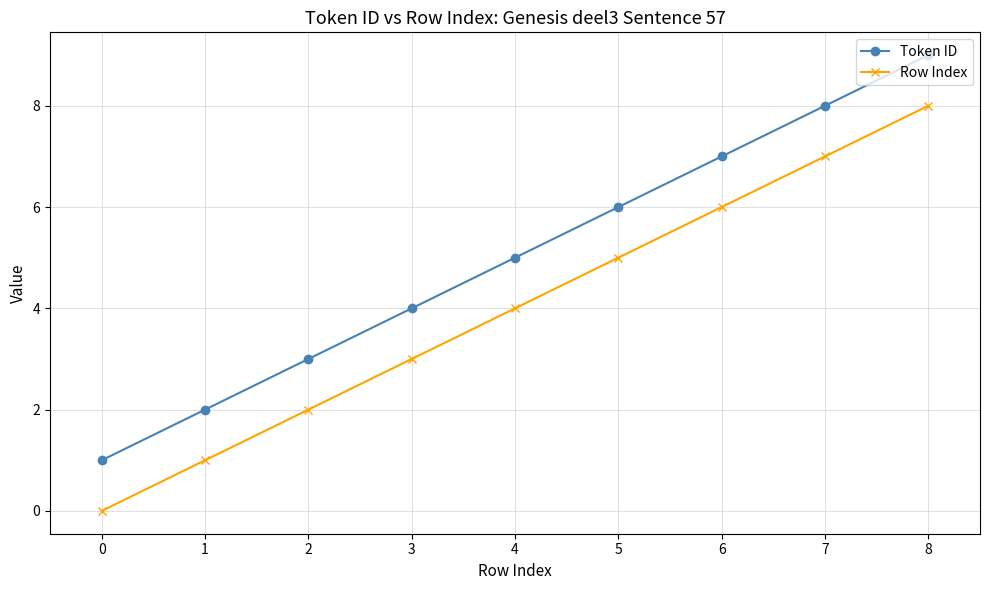

What is the sum of the Token ID values at 6 and 7?

15